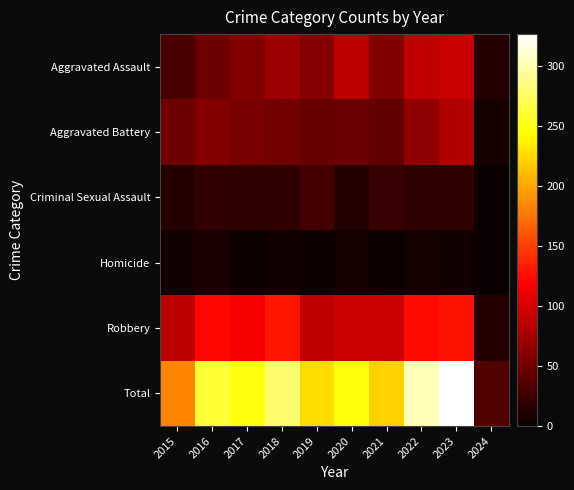

Which series has the largest total across all categories?

Total